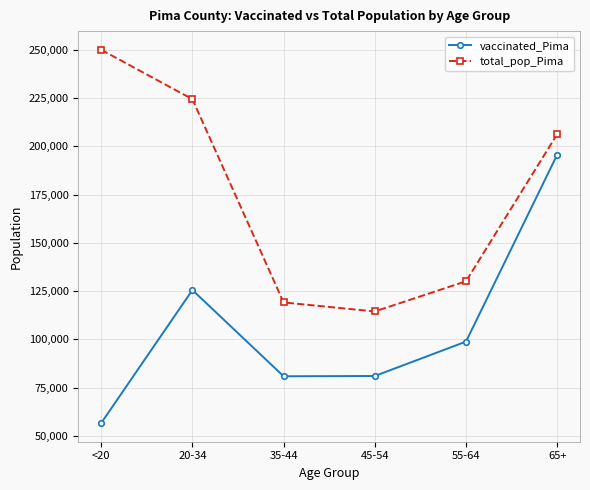

What is the label of the 3rd point from the left?

35-44